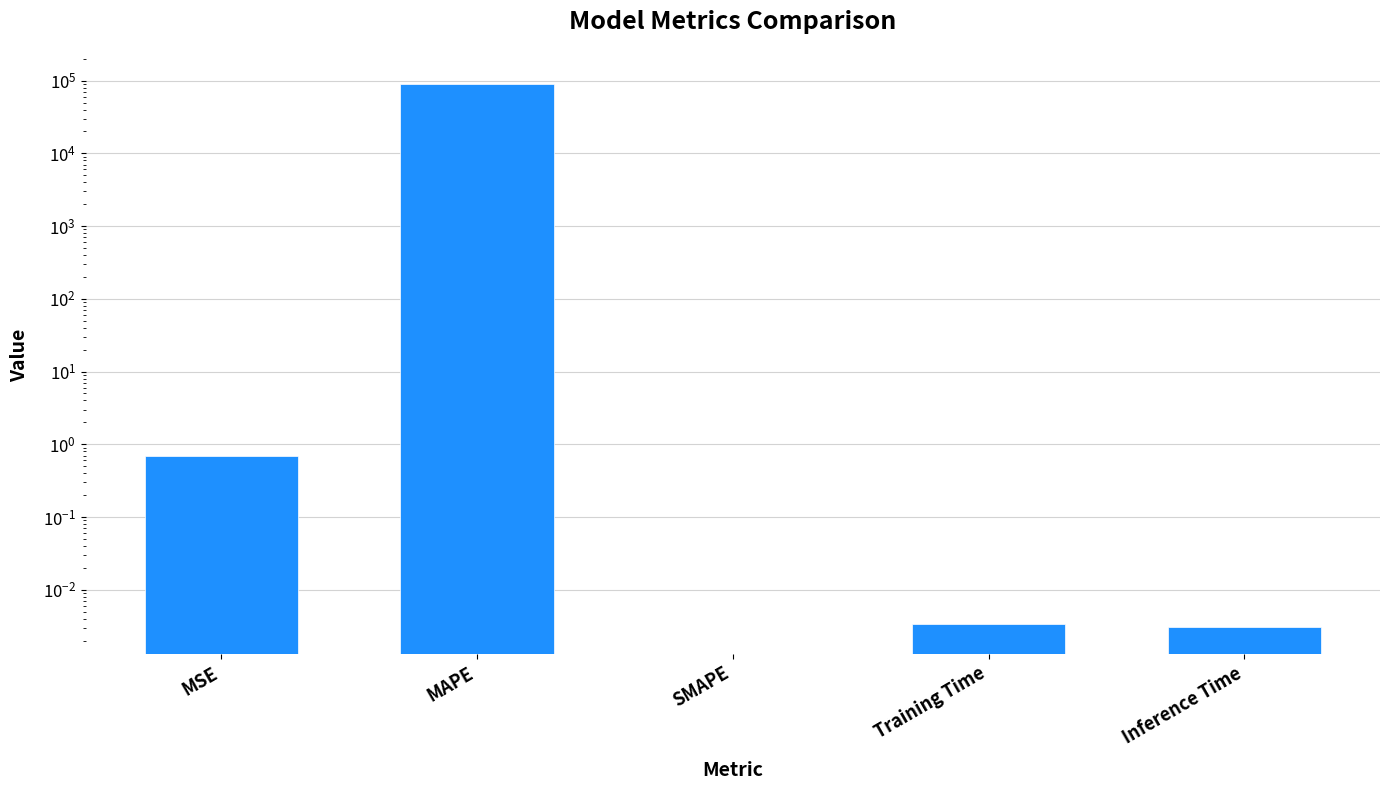

Reading right to left, list all the values displayed in this chart.

0.0	0.0	0.0	90075.3	0.7